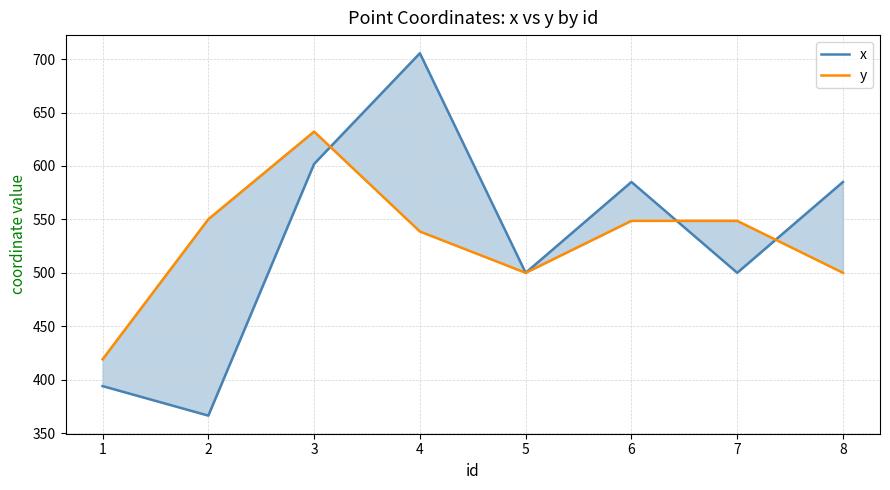

Where is the first local minimum for y?

5